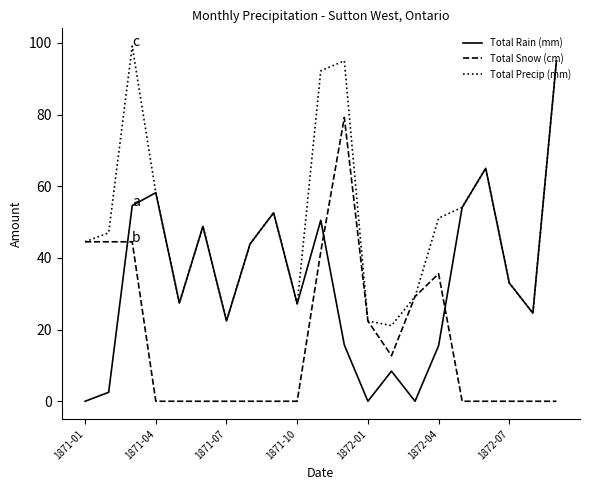

True or false: Total Rain (mm) and Total Snow (cm) intersect in this chart.

True